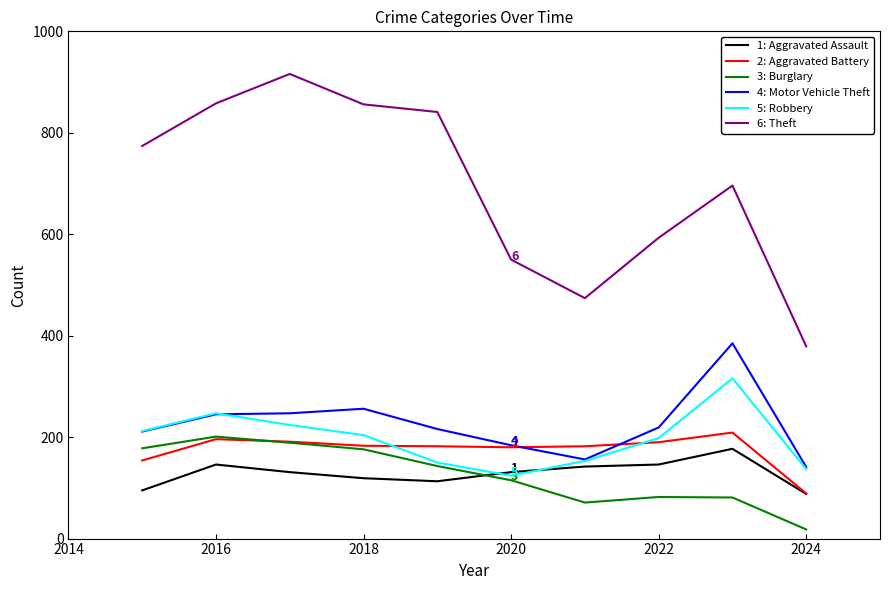

Does the chart have visible grid lines?

No